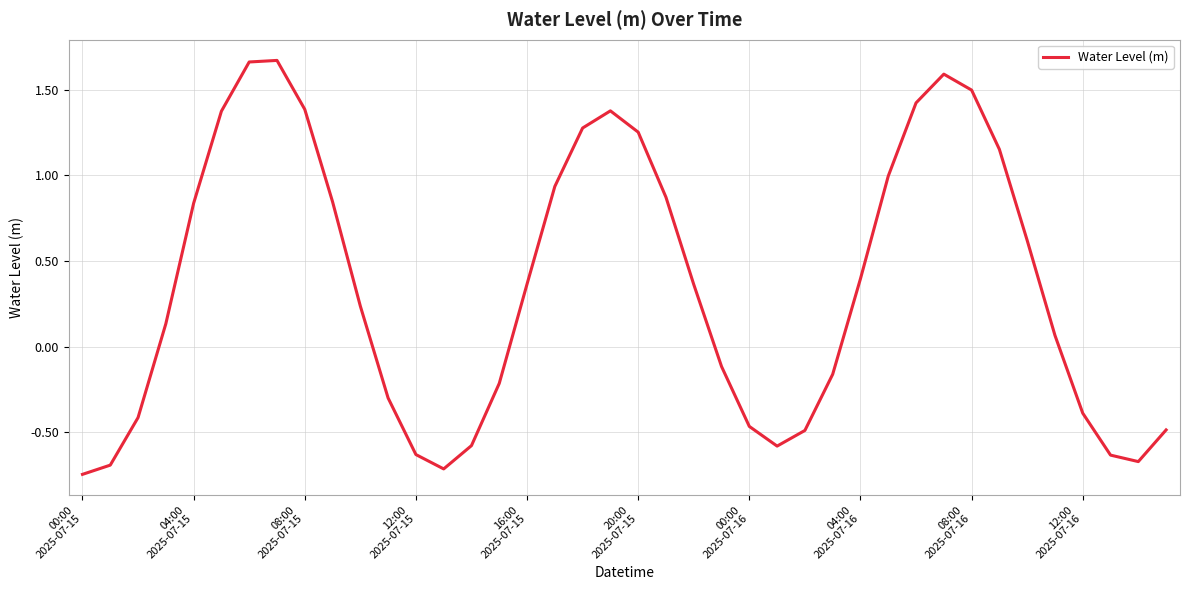

What is the difference between the maximum and minimum values?

2.4